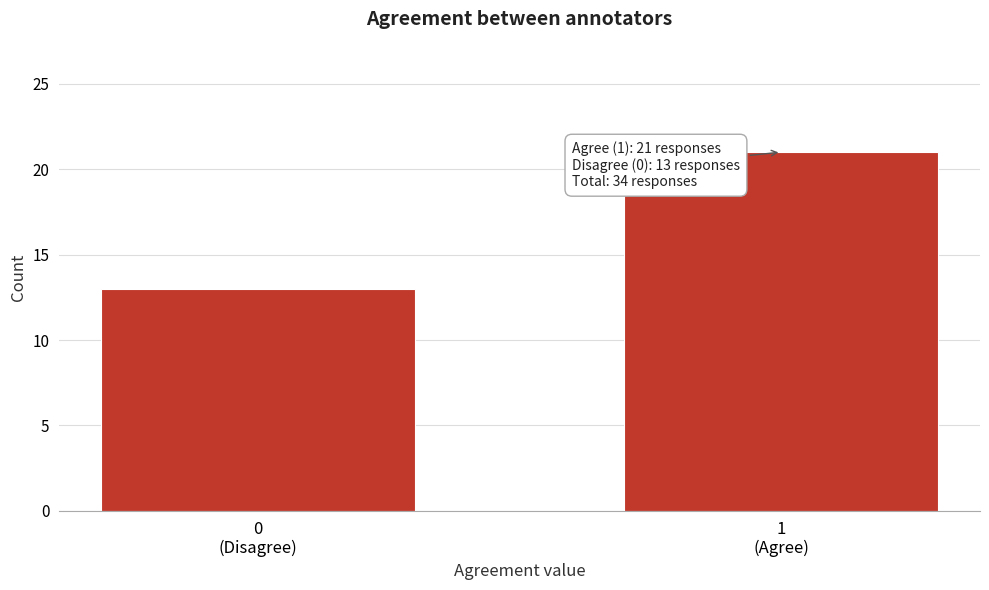

Reading left to right, transcribe all the data shown in this chart.

13	21